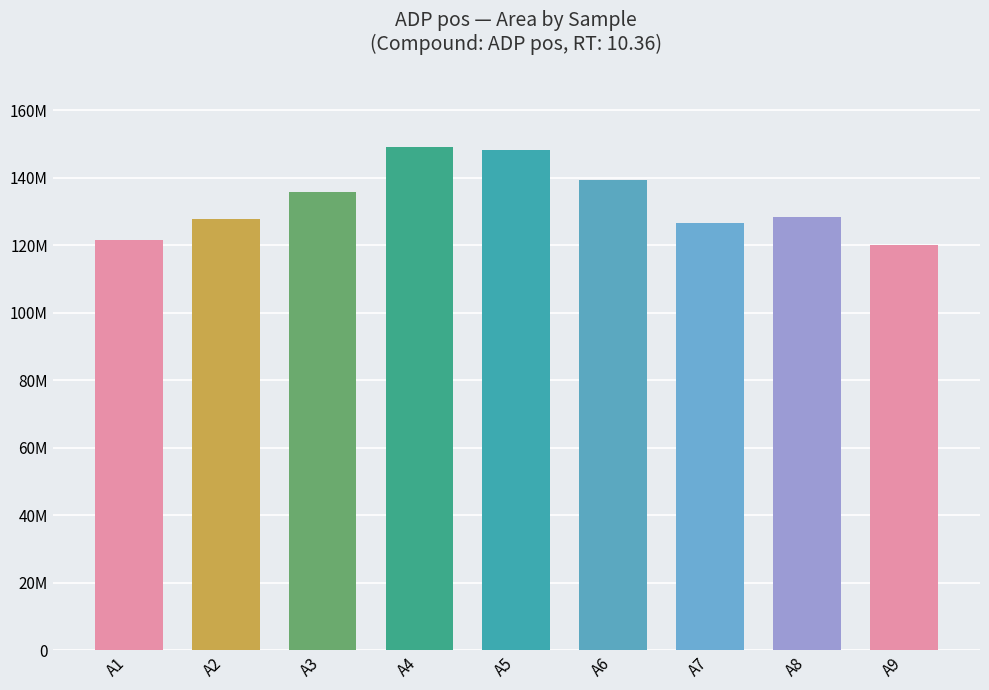

What is the minimum value shown in the chart?

120024916